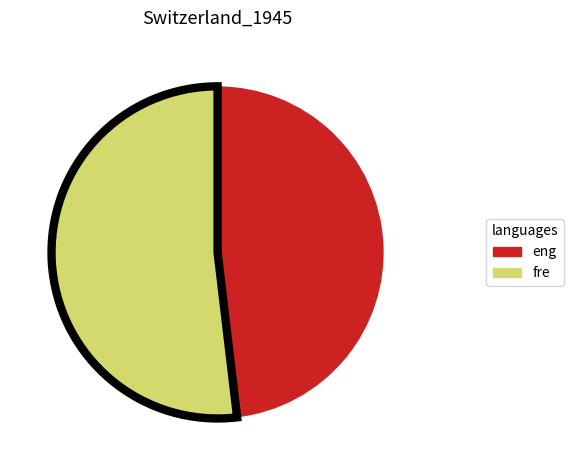

Does any single category account for the majority?

Yes